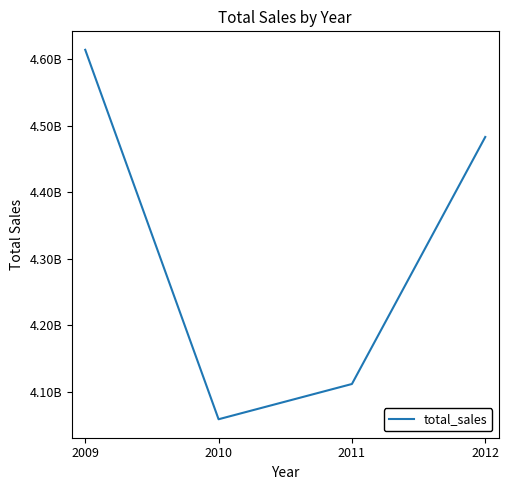

Reading left to right, list all the values displayed in this chart.

2009=4613872681	2010=4059100607	2011=4112036186	2012=4482983158